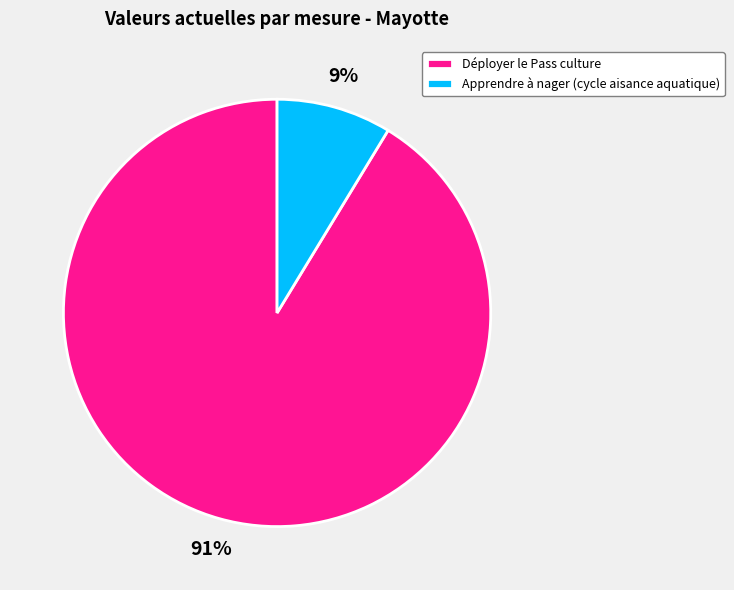

Is there a majority slice in this chart?

Yes